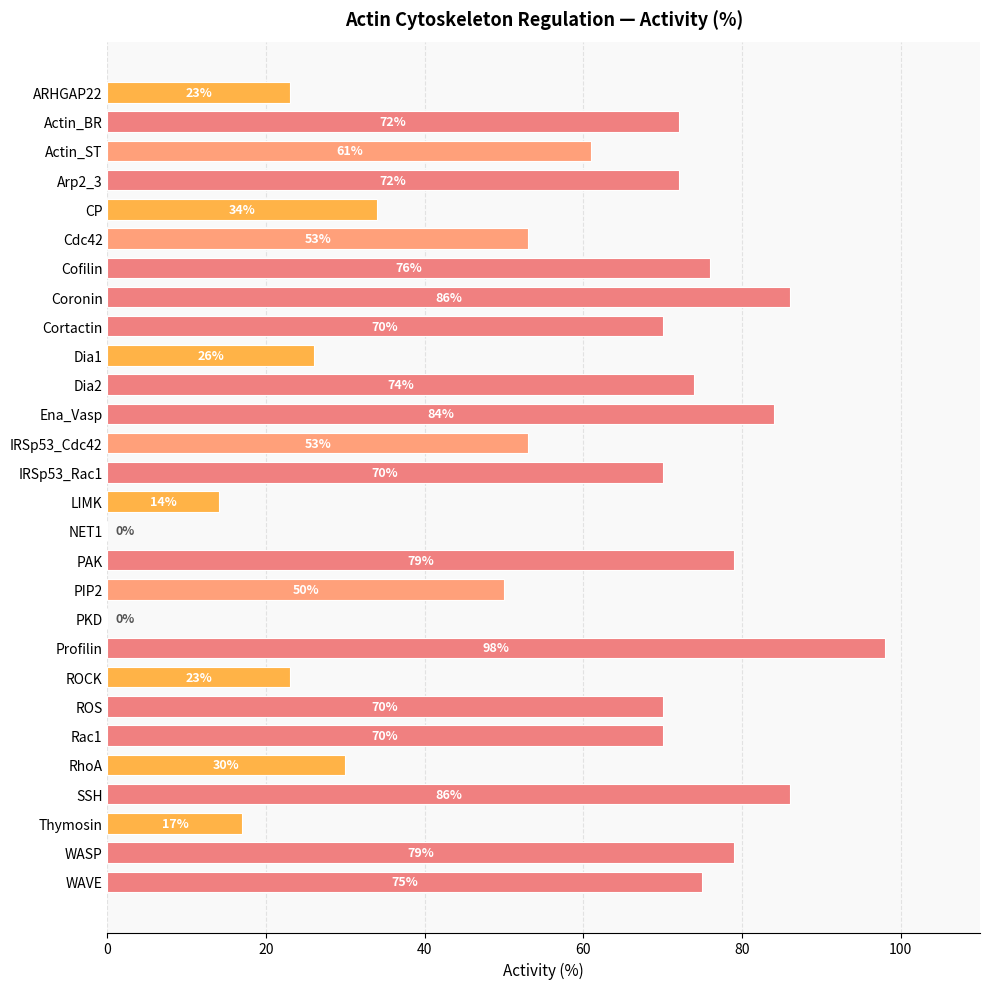

What is the sum of all values?

1545